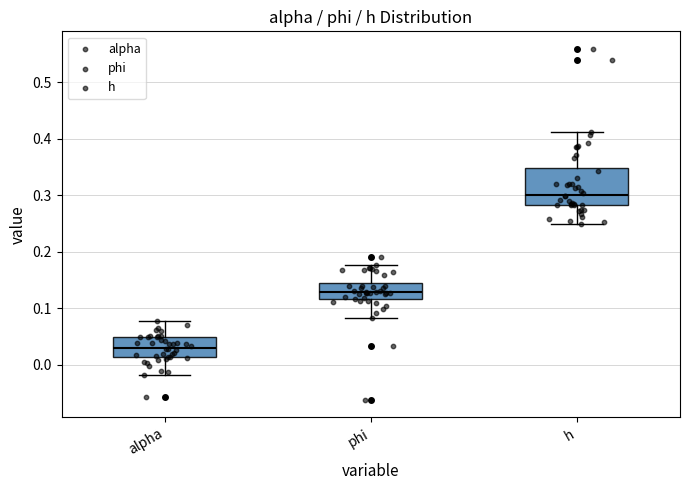

Which box has the highest median line?

h